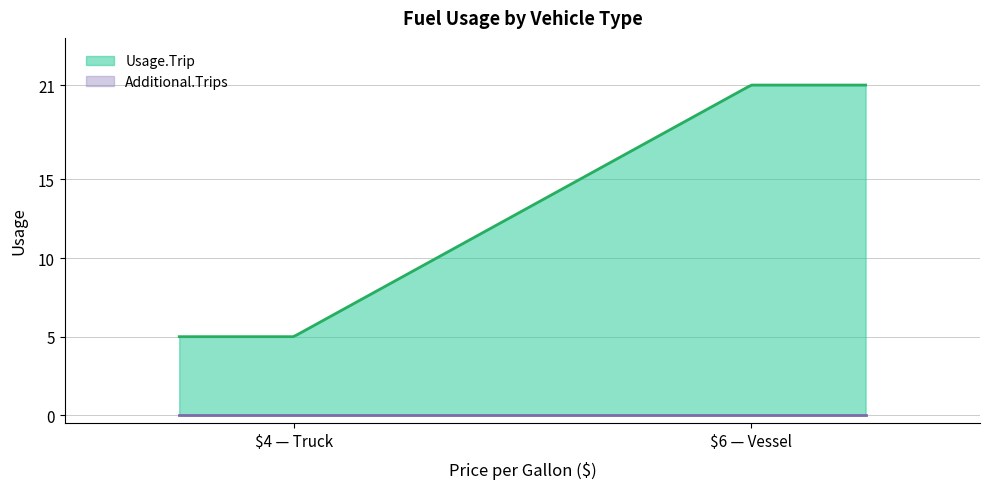

How many values in the Usage.Trip series are below 21?

1